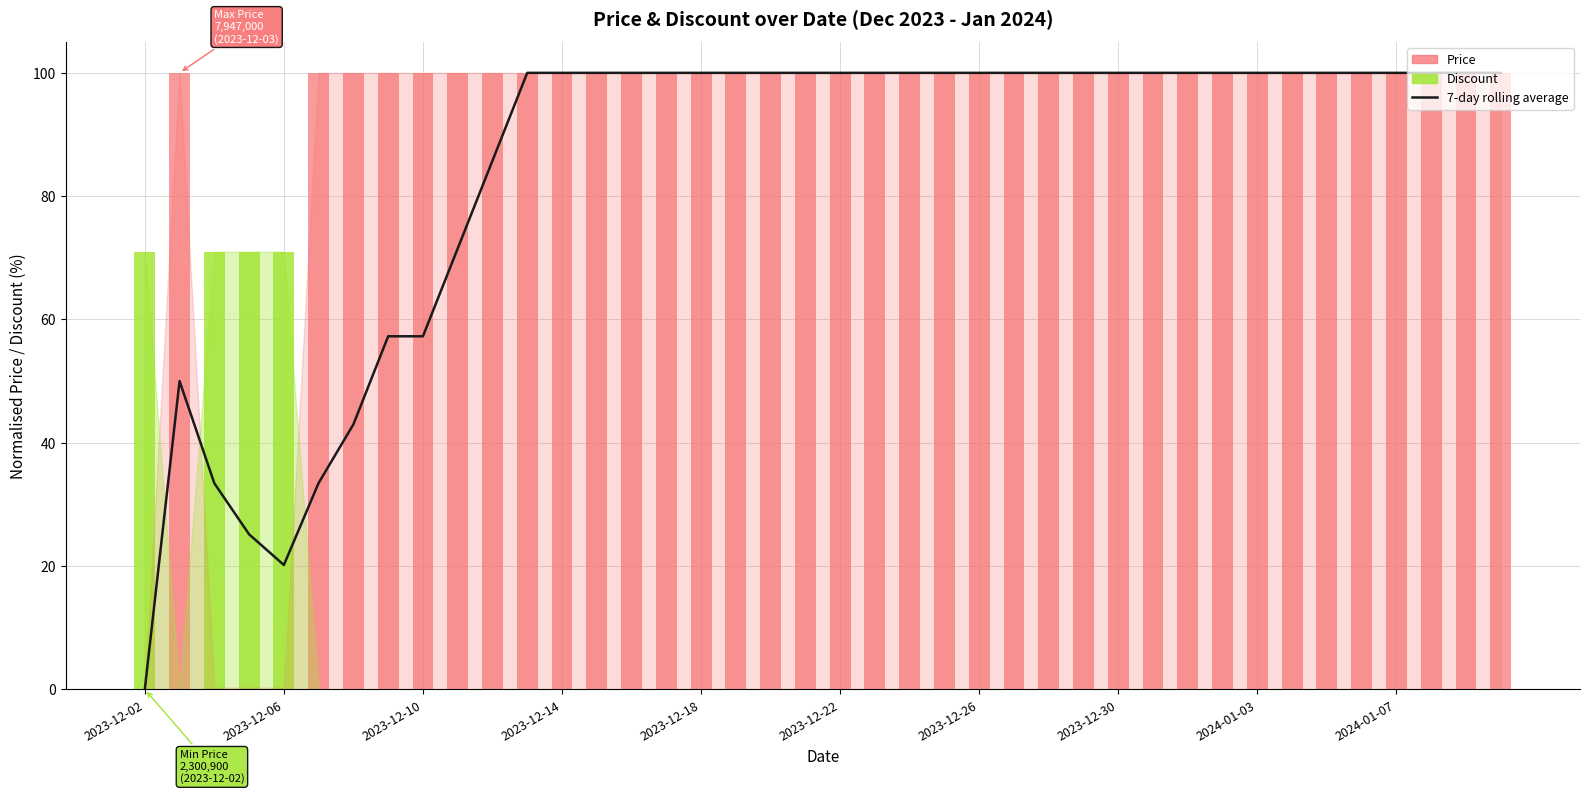

What is the difference between the maximum and second lowest values?

79.8